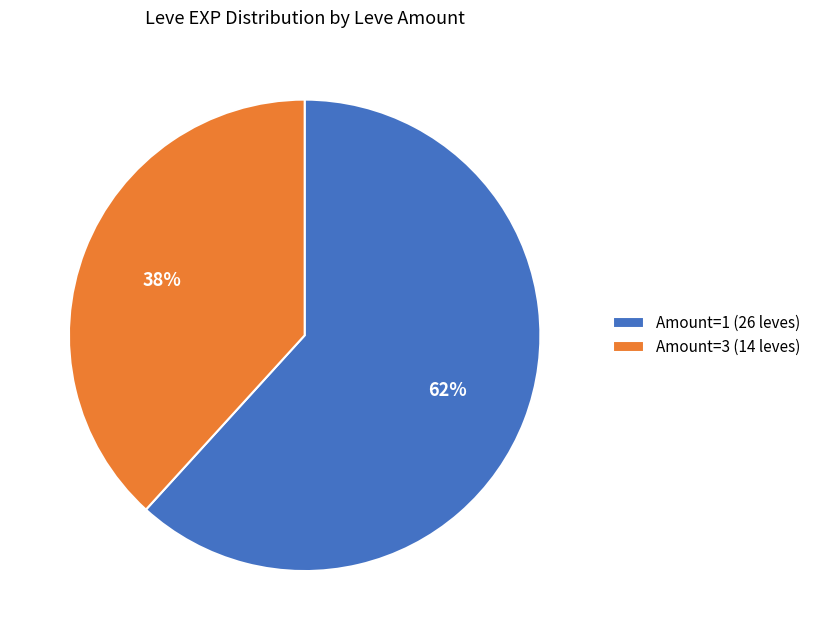

The Amount=1 (26 leves) slice represents 49% of the pie. True or false?

False